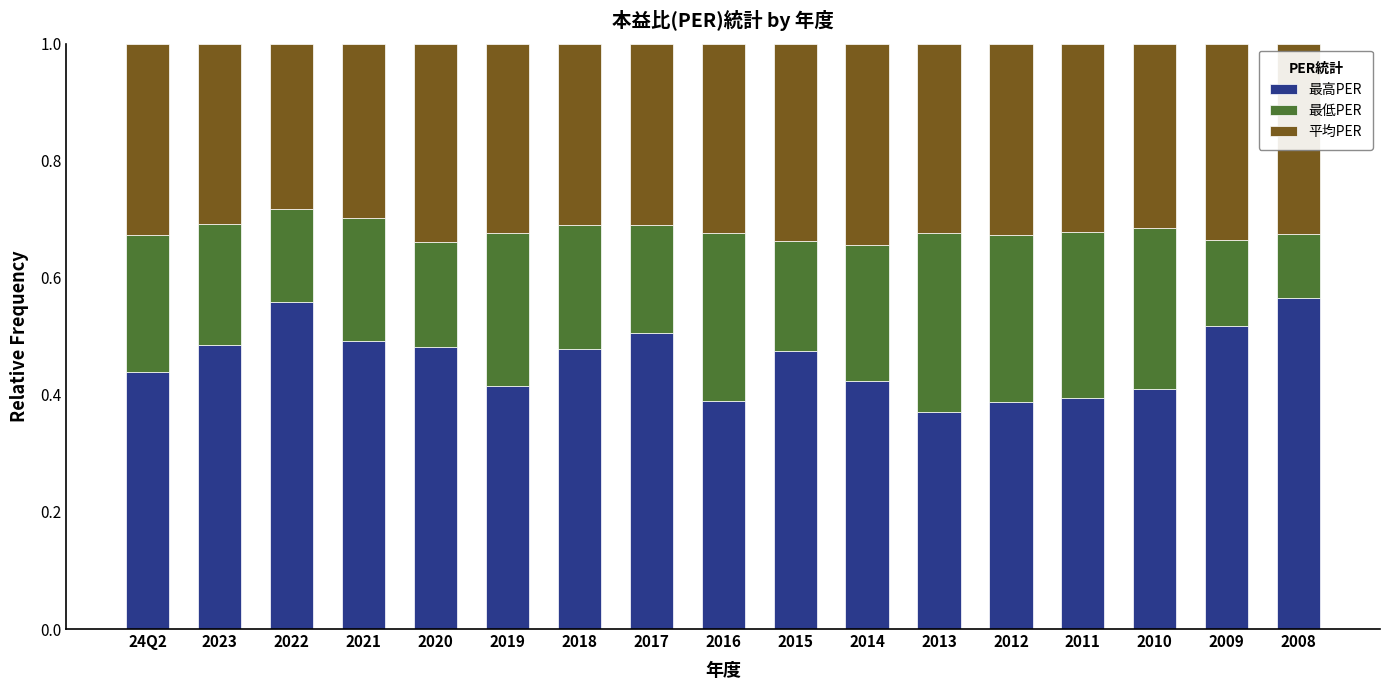

How many bars are there in total?

17